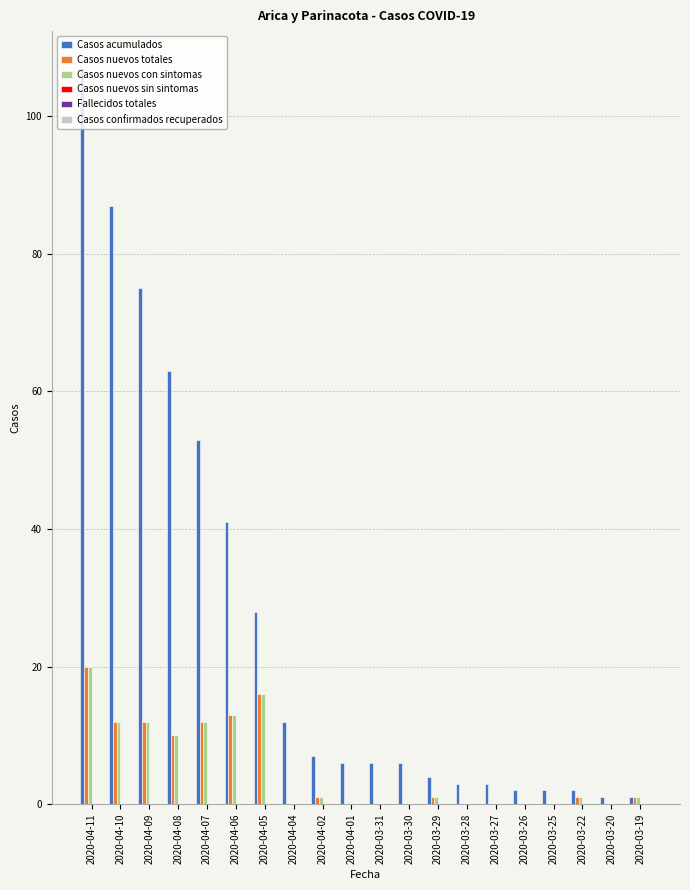

The value of Casos nuevos con sintomas at 2020-04-10 is 12. True or false?

True